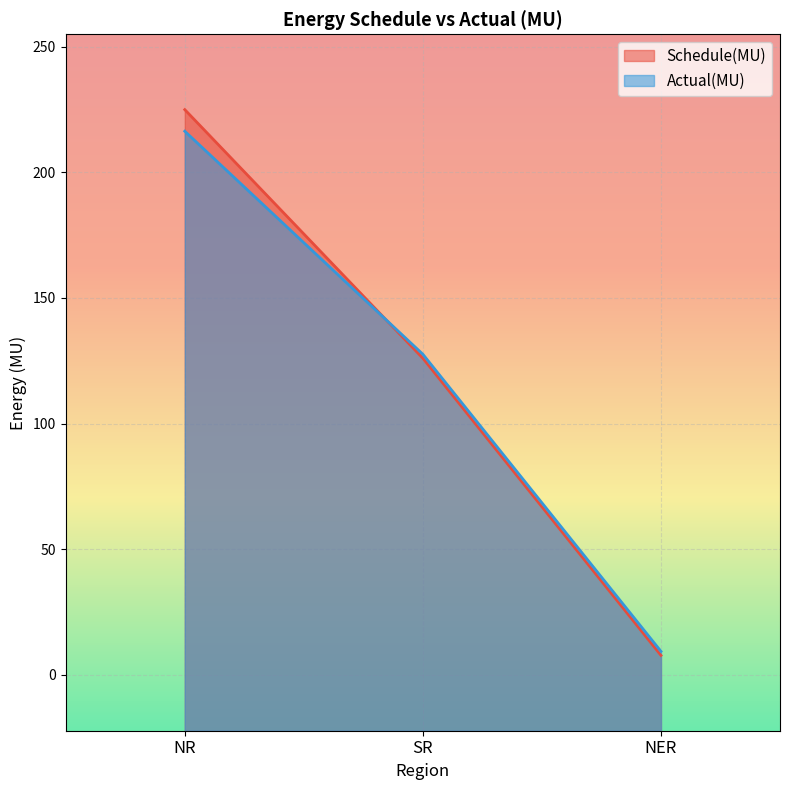

The value of Actual(MU) at SR is 127.6. True or false?

True